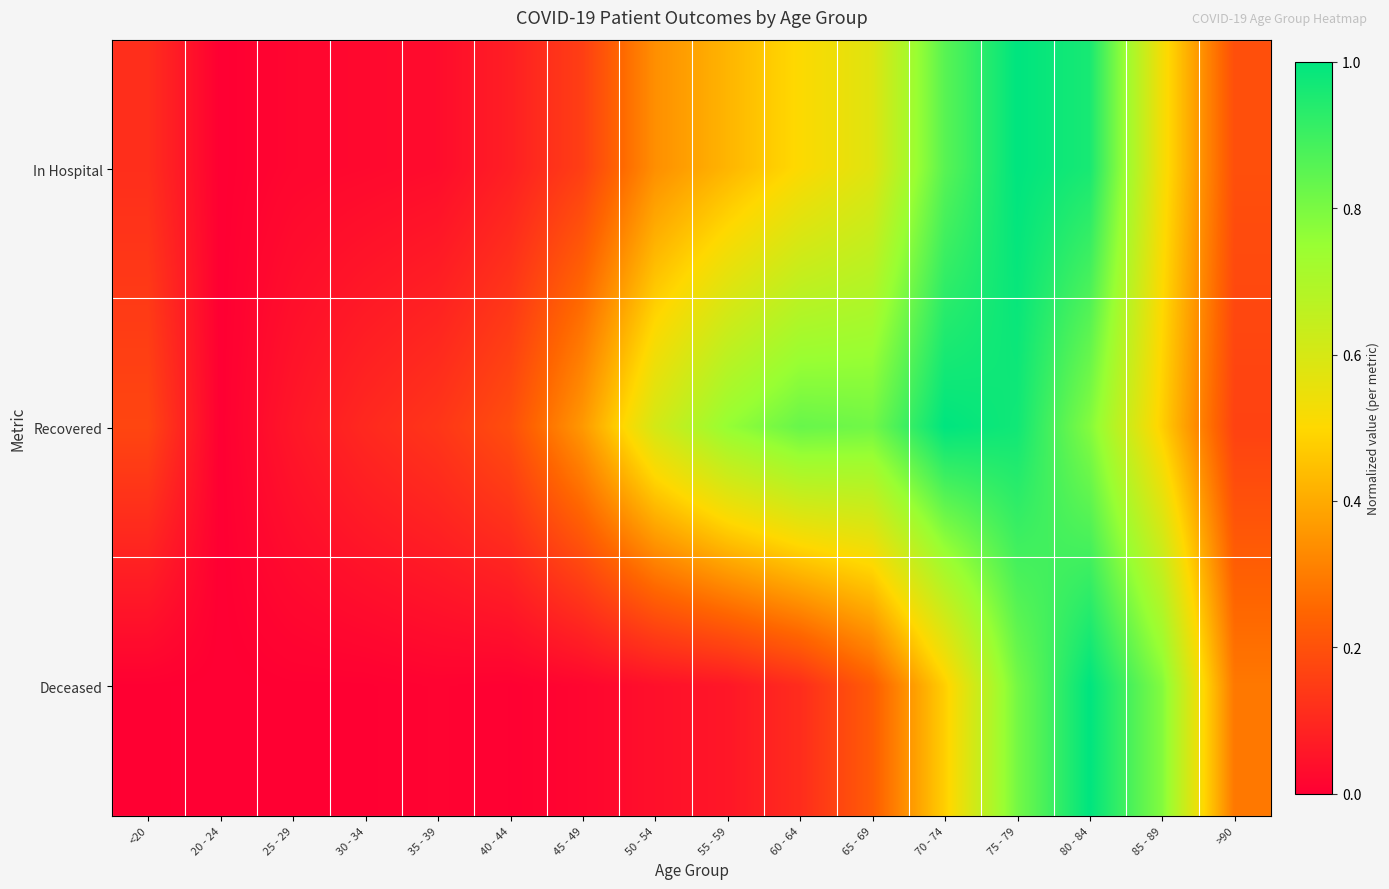

List the series in order of their overall mean, lowest first.

Deceased, In Hospital, Recovered